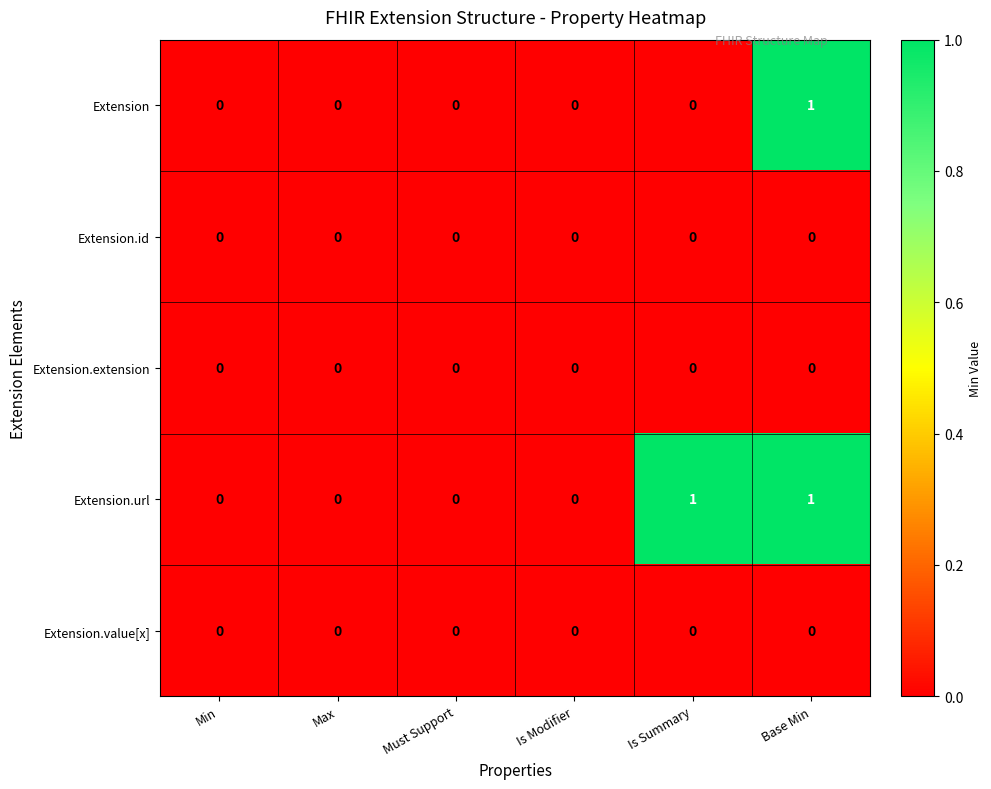

Which series has the largest total across all categories?

Extension.url